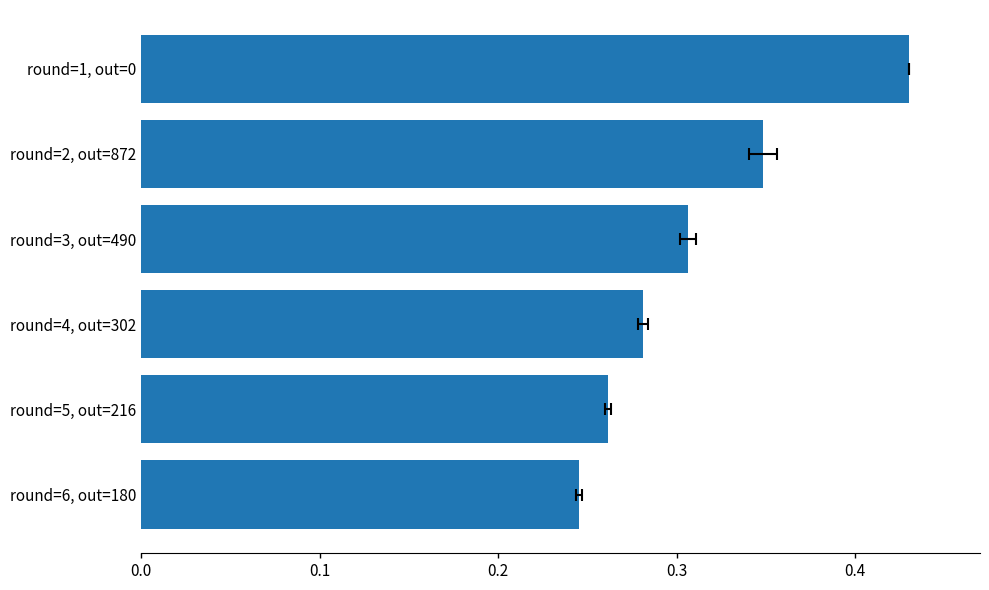

Is it true that the value at 0.3 is 0.1?

False